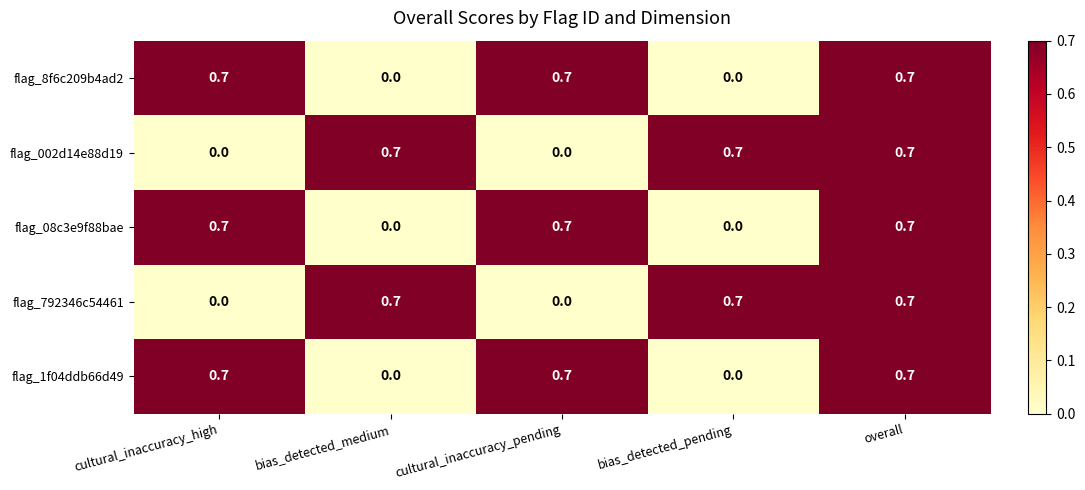

What is the difference between the highest and lowest values at cultural_inaccuracy_pending?

0.7